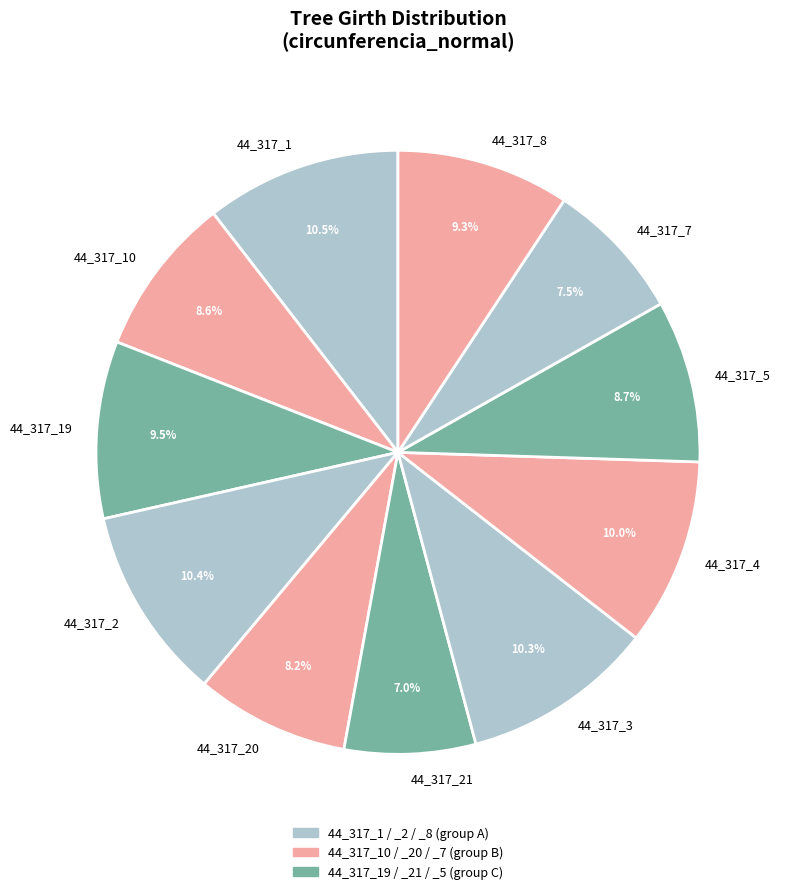

What is the ratio of the value at 44_317_4 to the value at 44_317_10?

1.2